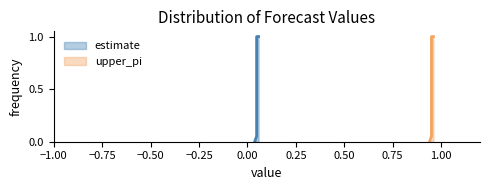

Rank the series at 536 from lowest to highest value.

estimate, upper_pi